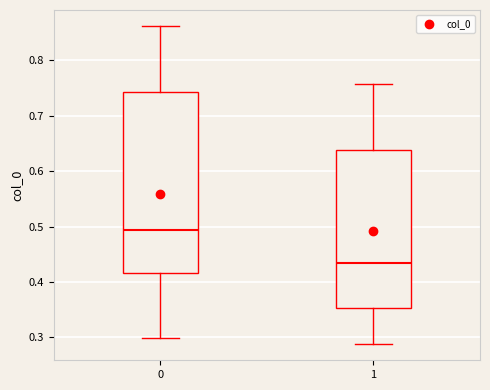

Which box has the lowest median line?

1